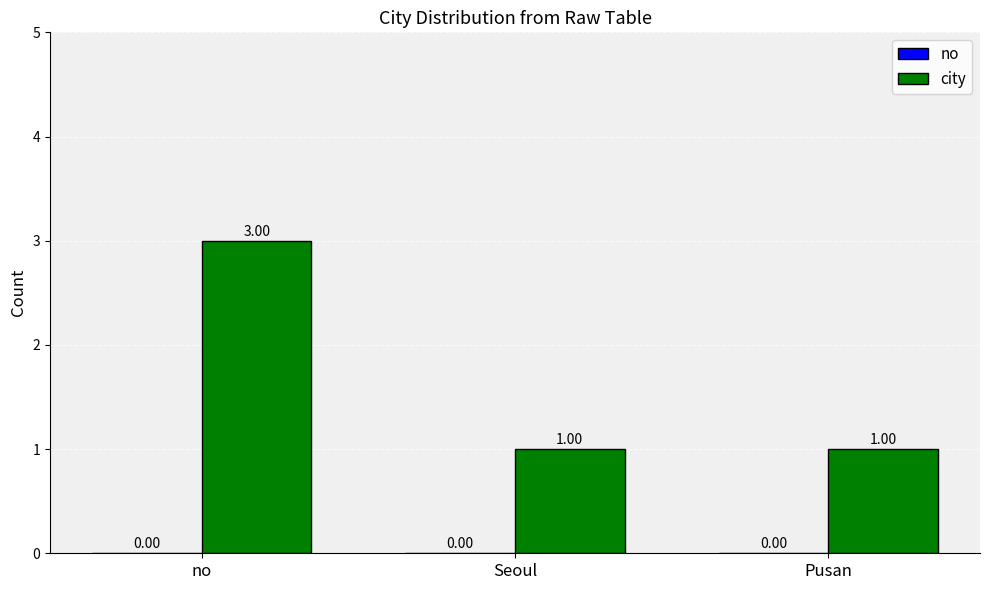

Which label corresponds to the largest value in the chart?

no